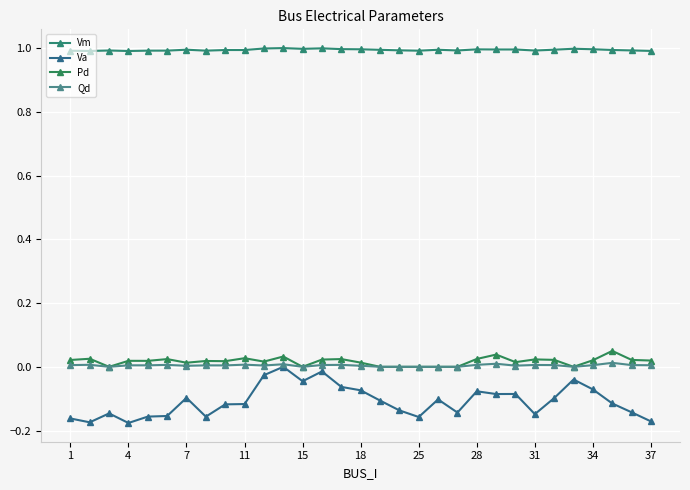

Reading left to right, what are all the values shown in this chart?

Vm: 1.0	1.0	1.0	1.0	1.0	1.0	1.0	1.0	1.0	1.0	1.0	1.0	1.0	1.0	1.0	1.0	1.0	1.0	1.0	1.0	1.0	1.0	1.0	1.0	1.0	1.0	1.0	1.0	1.0	1.0	1.0
Va: -0.2	-0.2	-0.1	-0.2	-0.2	-0.2	-0.1	-0.2	-0.1	-0.1	-0.0	0.0	-0.0	-0.0	-0.1	-0.1	-0.1	-0.1	-0.2	-0.1	-0.1	-0.1	-0.1	-0.1	-0.1	-0.1	-0.0	-0.1	-0.1	-0.1	-0.2
Pd: 0.0	0.0	0.0	0.0	0.0	0.0	0.0	0.0	0.0	0.0	0.0	0.0	0.0	0.0	0.0	0.0	0.0	0.0	0.0	0.0	0.0	0.0	0.0	0.0	0.0	0.0	0.0	0.0	0.0	0.0	0.0
Qd: 0.0	0.0	0.0	0.0	0.0	0.0	0.0	0.0	0.0	0.0	0.0	0.0	0.0	0.0	0.0	0.0	0.0	0.0	0.0	0.0	0.0	0.0	0.0	0.0	0.0	0.0	0.0	0.0	0.0	0.0	0.0